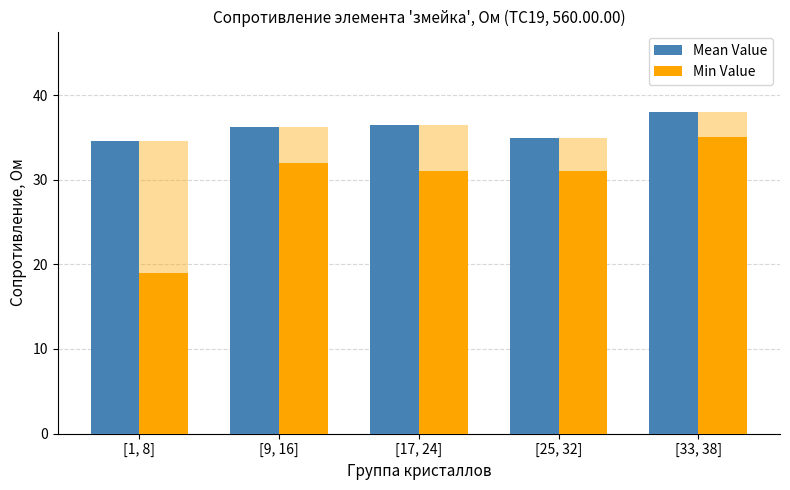

Which has a higher value, [1, 8] or [25, 32]?

[25, 32]